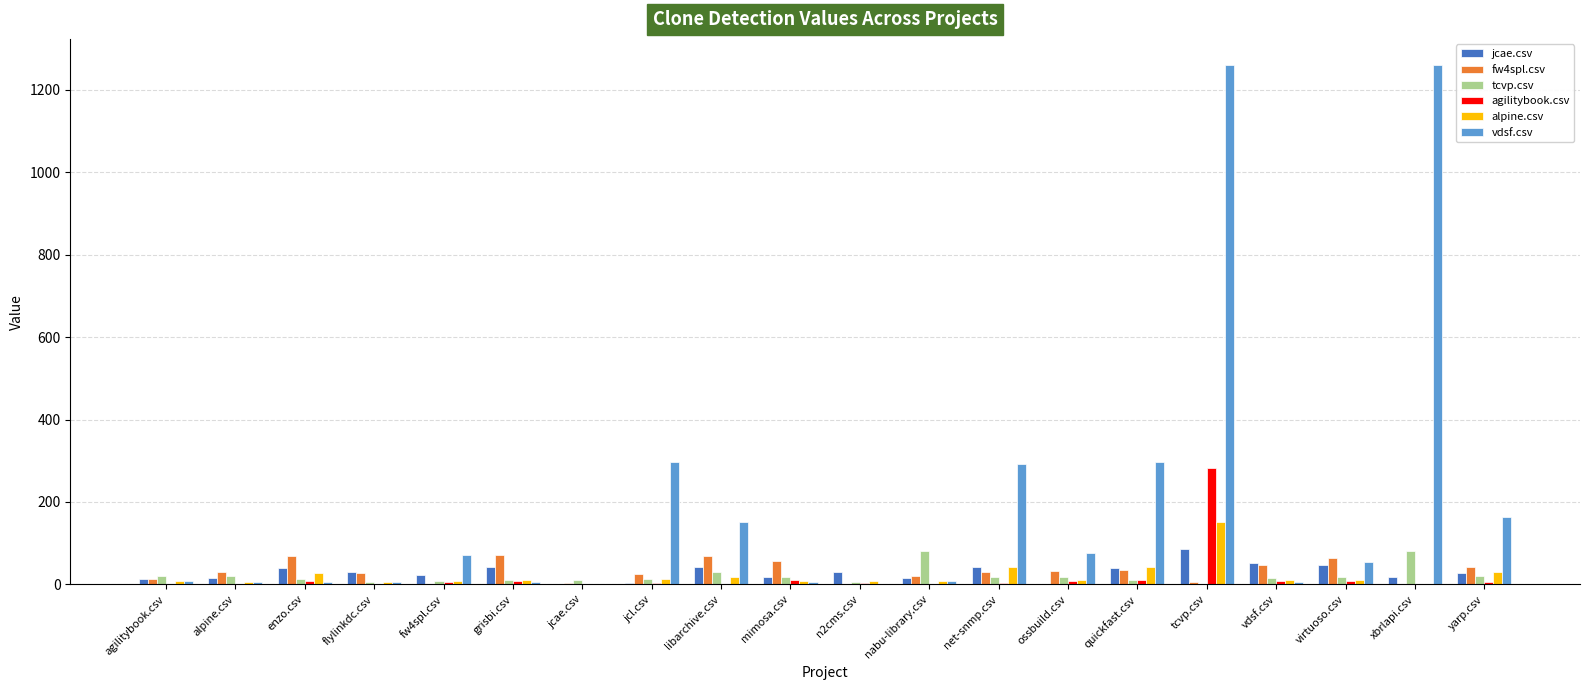

Between jcl.csv and nabu-library.csv, which series saw the biggest shift?

vdsf.csv